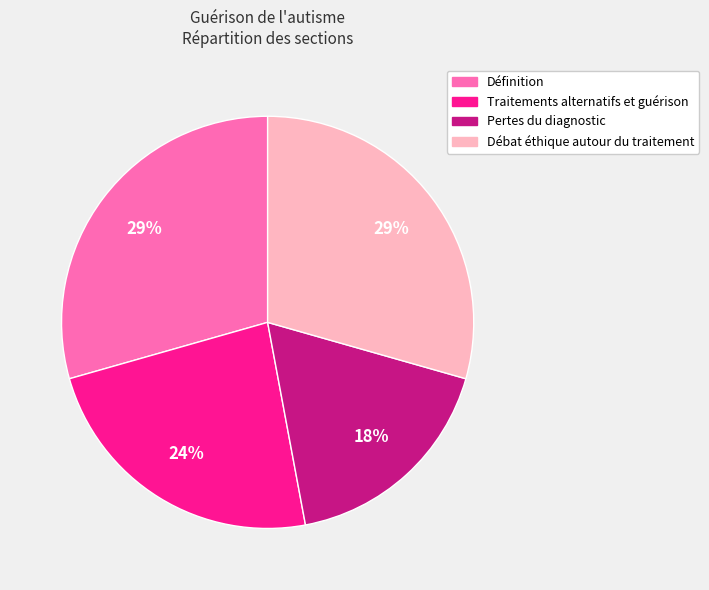

Is it true that Traitements alternatifs et guérison is 13% of the pie?

False